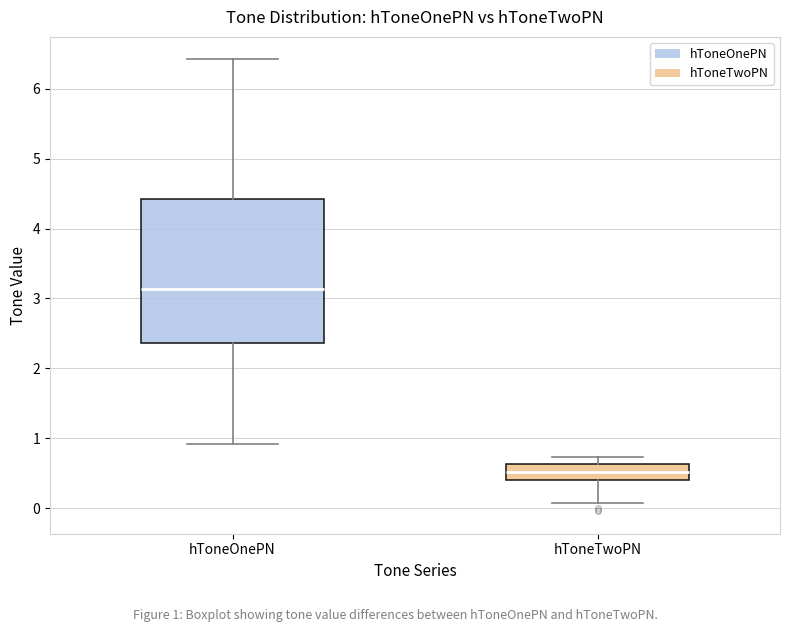

Where does the lower whisker of the box for hToneOnePN end on the y-axis? The values are not printed on the chart, so give them approximately, as read against the axis.

0.9